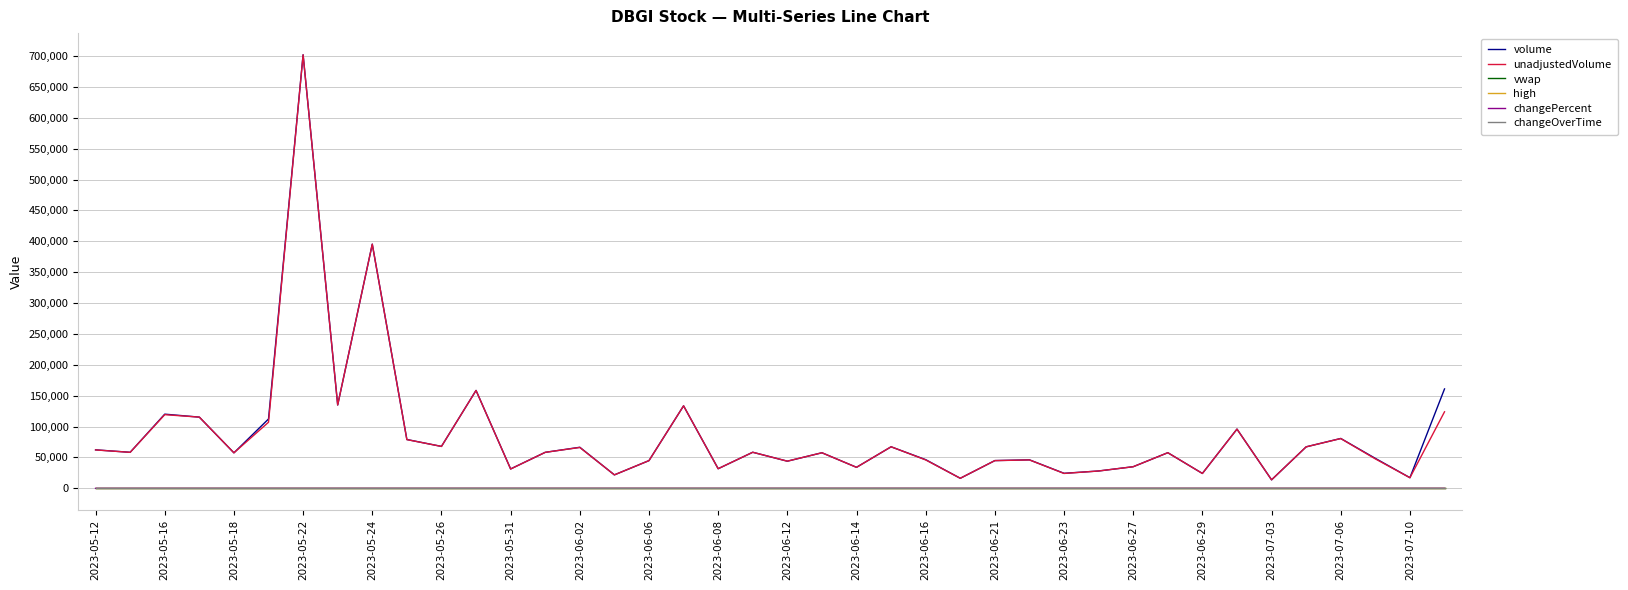

What is the greatest value displayed?

701917.0